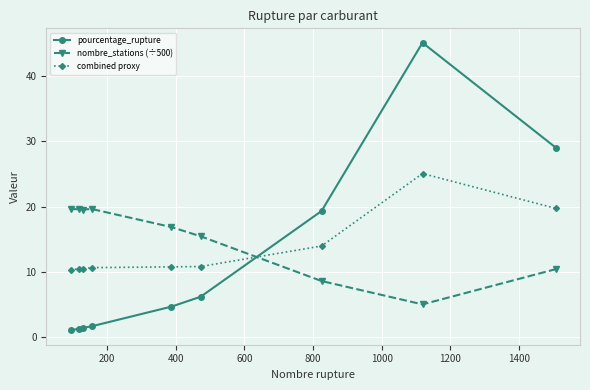

How many times do combined proxy and nombre_stations (÷500) cross each other?

1